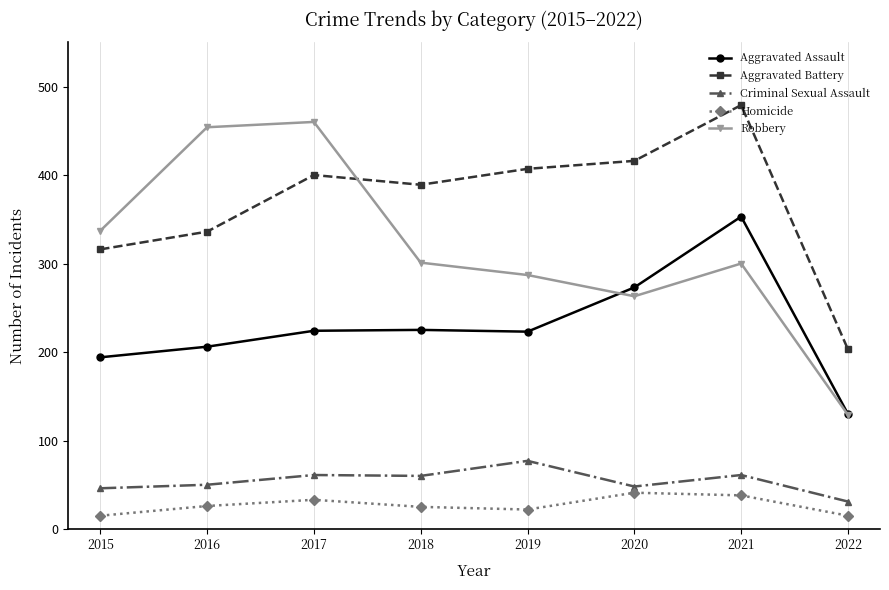

What is the spread (max minus min) of values at 2020?

375